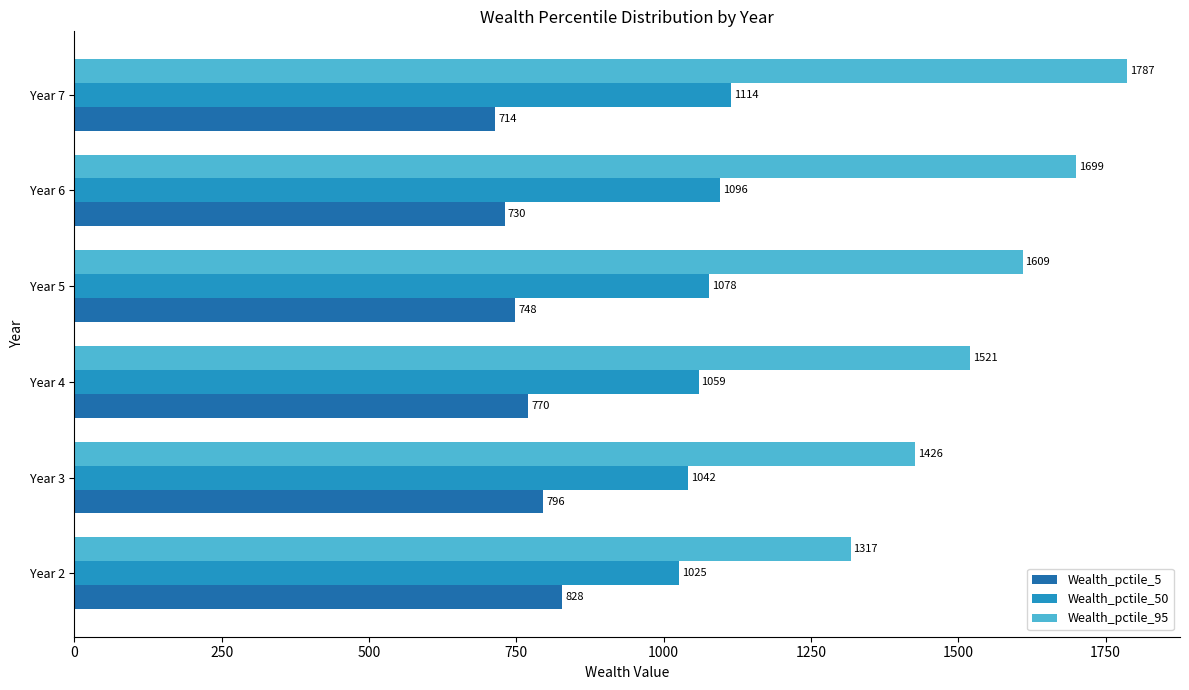

Which series changed the most between Year 2 and Year 3?

Wealth_pctile_95